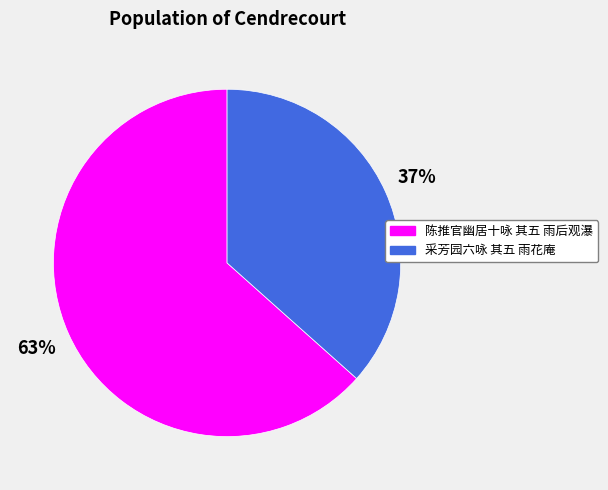

To the nearest percent, what portion does 陈推官幽居十咏 其五 雨后观瀑 represent?

63%